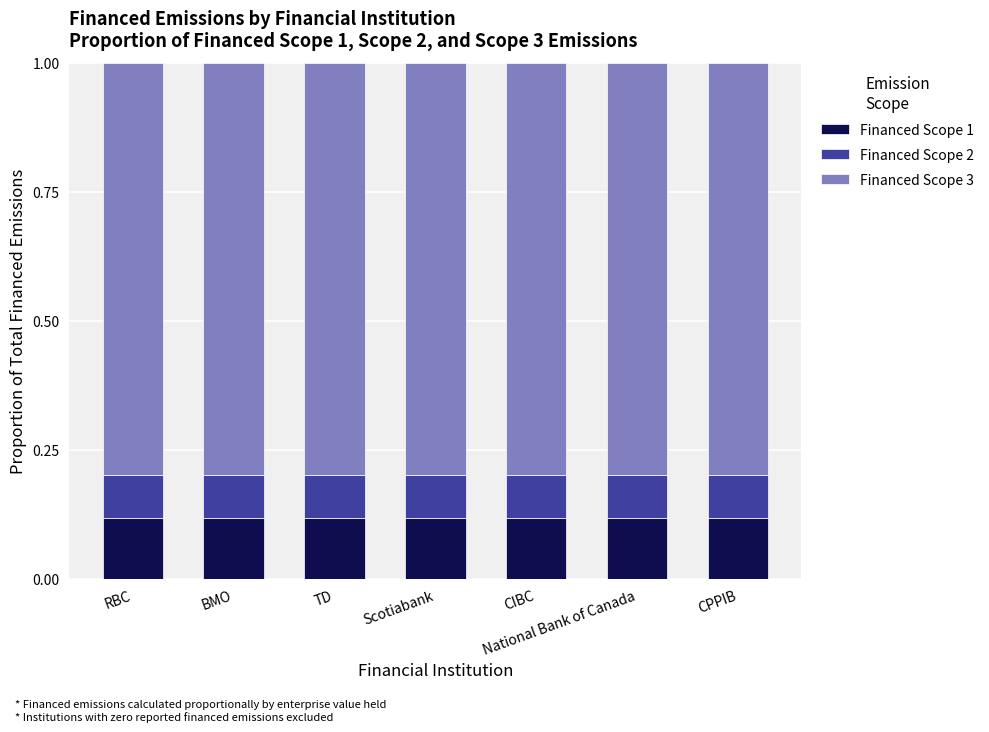

What is the total value across all series at CIBC?

1.0